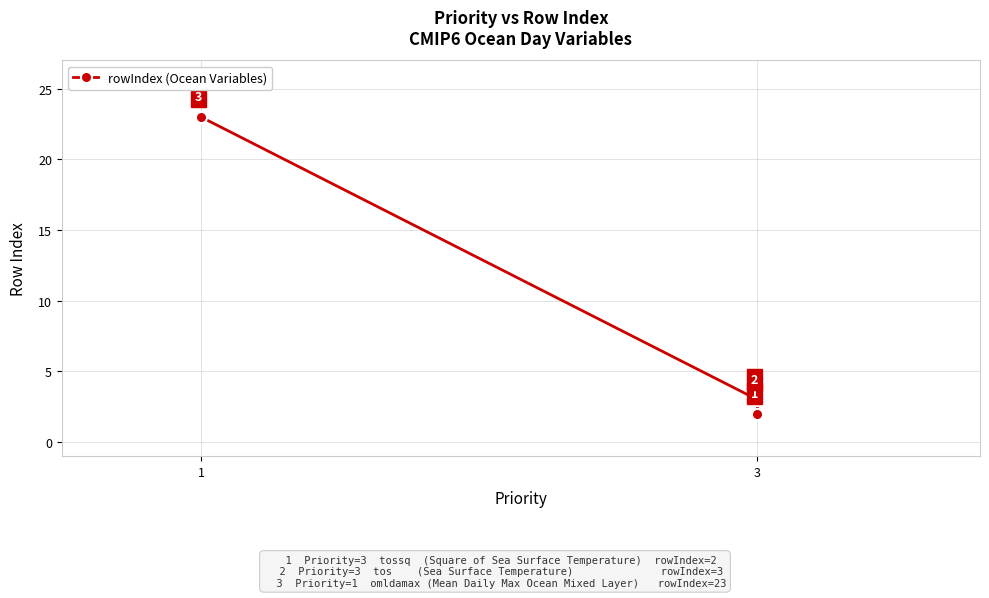

The chart shows a value of 1 at 3. True or false?

False